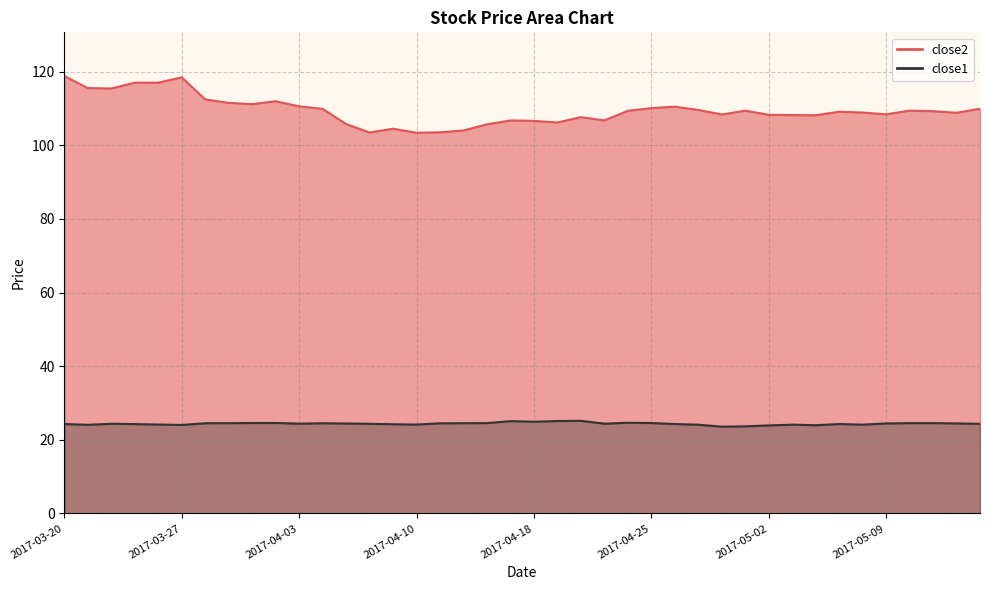

How many interior local peaks does the close2 series have?

9